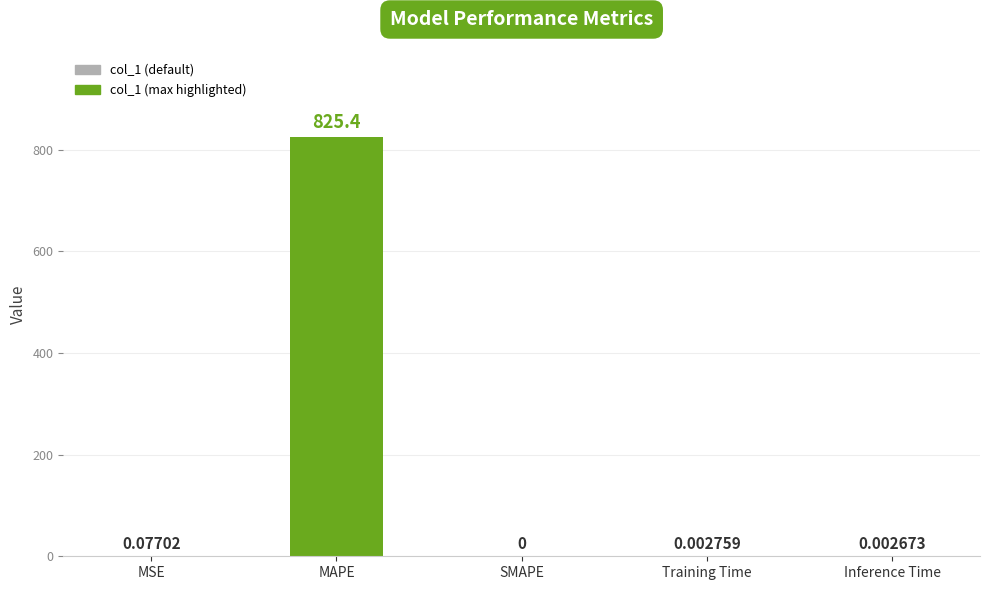

Which label corresponds to the largest value in the chart?

MAPE